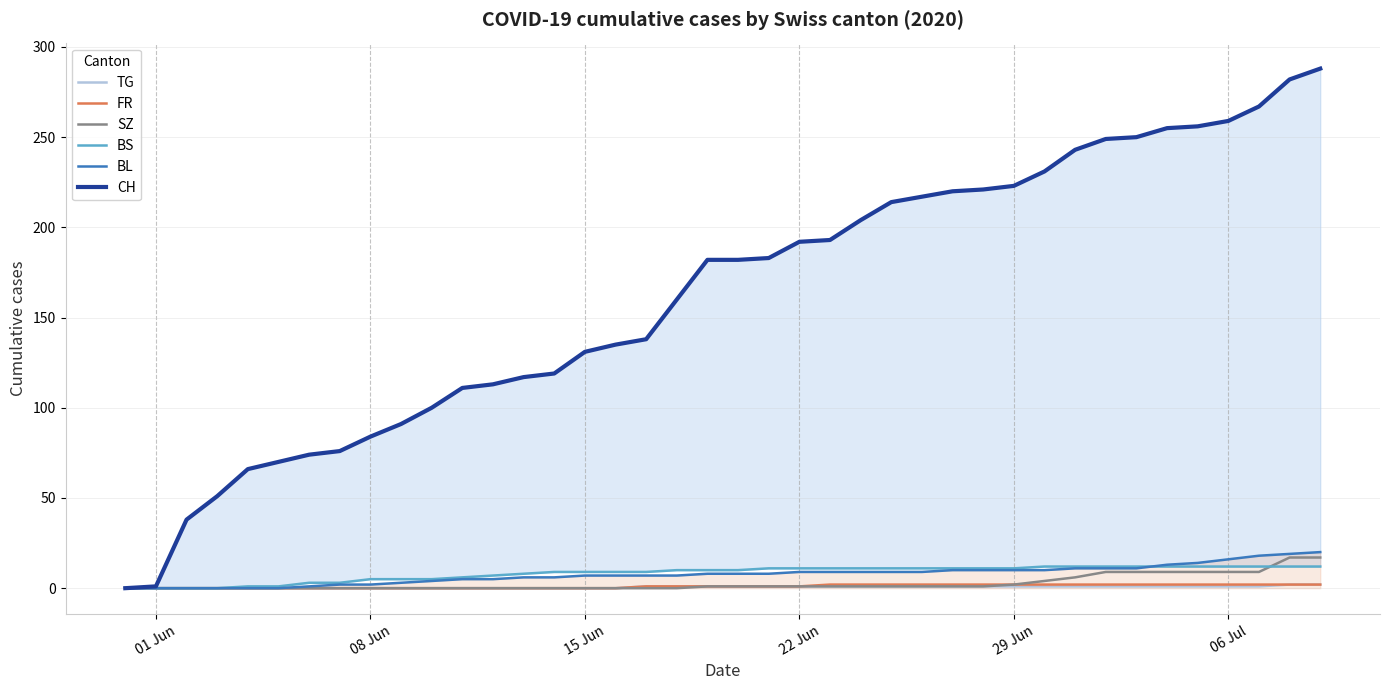

True or false: BL and CH intersect in this chart.

False